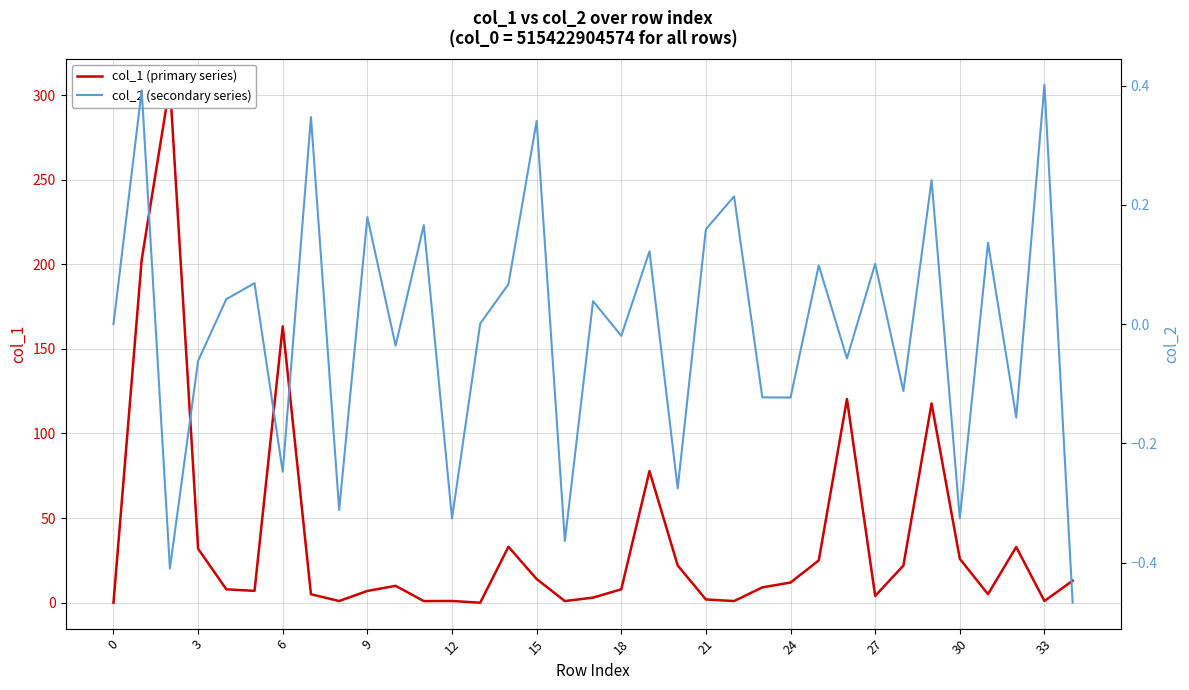

Reading left to right, list all the values displayed in this chart.

col_1 (primary series): 0.0	202.7	306.1	31.9	7.9	7.0	163.3	5.0	1.0	7.0	10.0	1.0	1.0	0.0	33.1	14.0	1.0	3.0	7.9	77.8	22.0	1.9	1.0	9.1	11.9	25.0	120.4	4.0	21.9	117.8	26.0	5.1	32.9	1.0	13.0
col_2 (secondary series): 0.0	0.4	-0.4	-0.1	0.0	0.1	-0.2	0.3	-0.3	0.2	-0.0	0.2	-0.3	0.0	0.1	0.3	-0.4	0.0	-0.0	0.1	-0.3	0.2	0.2	-0.1	-0.1	0.1	-0.1	0.1	-0.1	0.2	-0.3	0.1	-0.2	0.4	-0.5